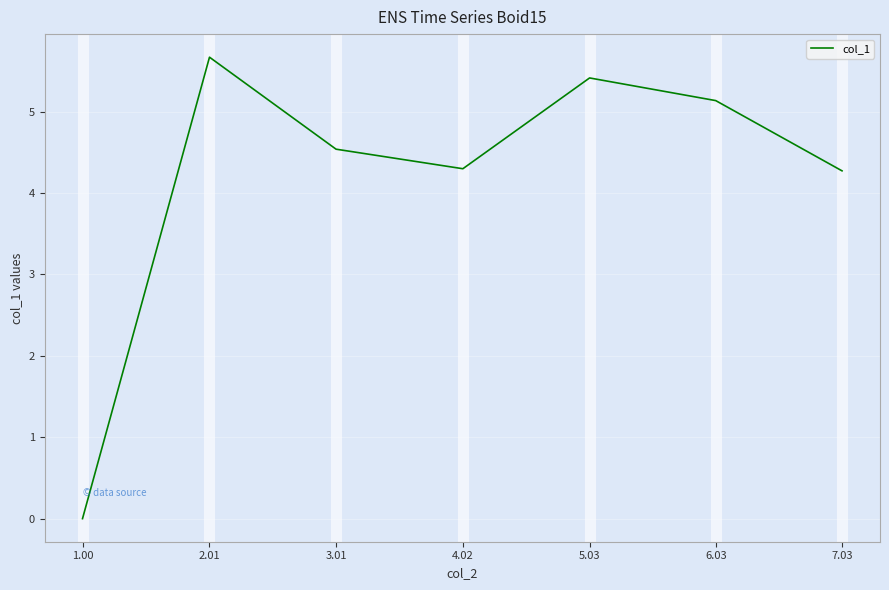

What position from the left is 3.01?

3